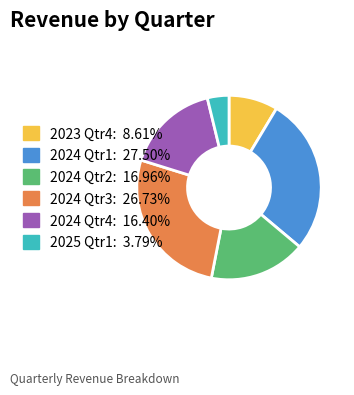

Rank the categories by value from lowest to highest.

2025 Qtr1, 2023 Qtr4, 2024 Qtr4, 2024 Qtr2, 2024 Qtr3, 2024 Qtr1